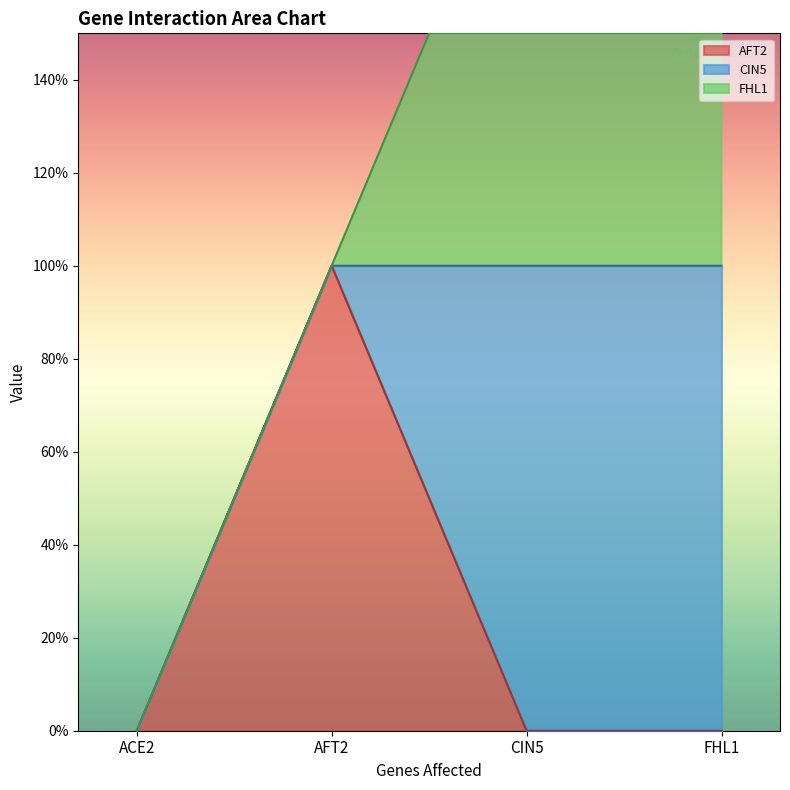

What is the maximum value for CIN5?

1